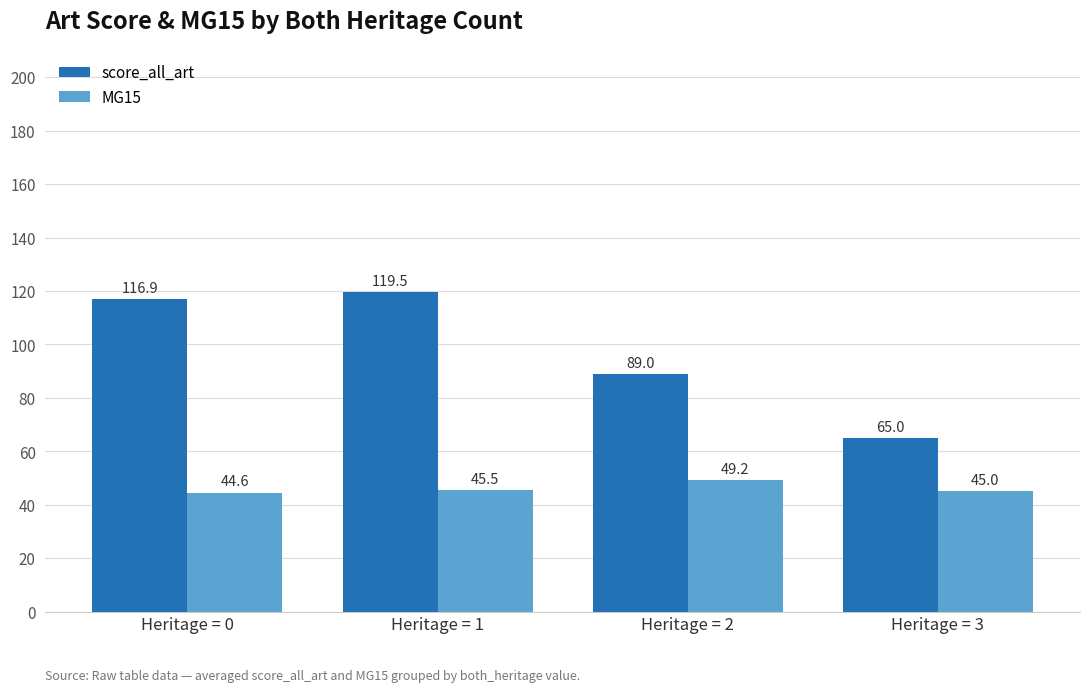

What is the difference between the maximum and minimum values in the score_all_art series?

54.5